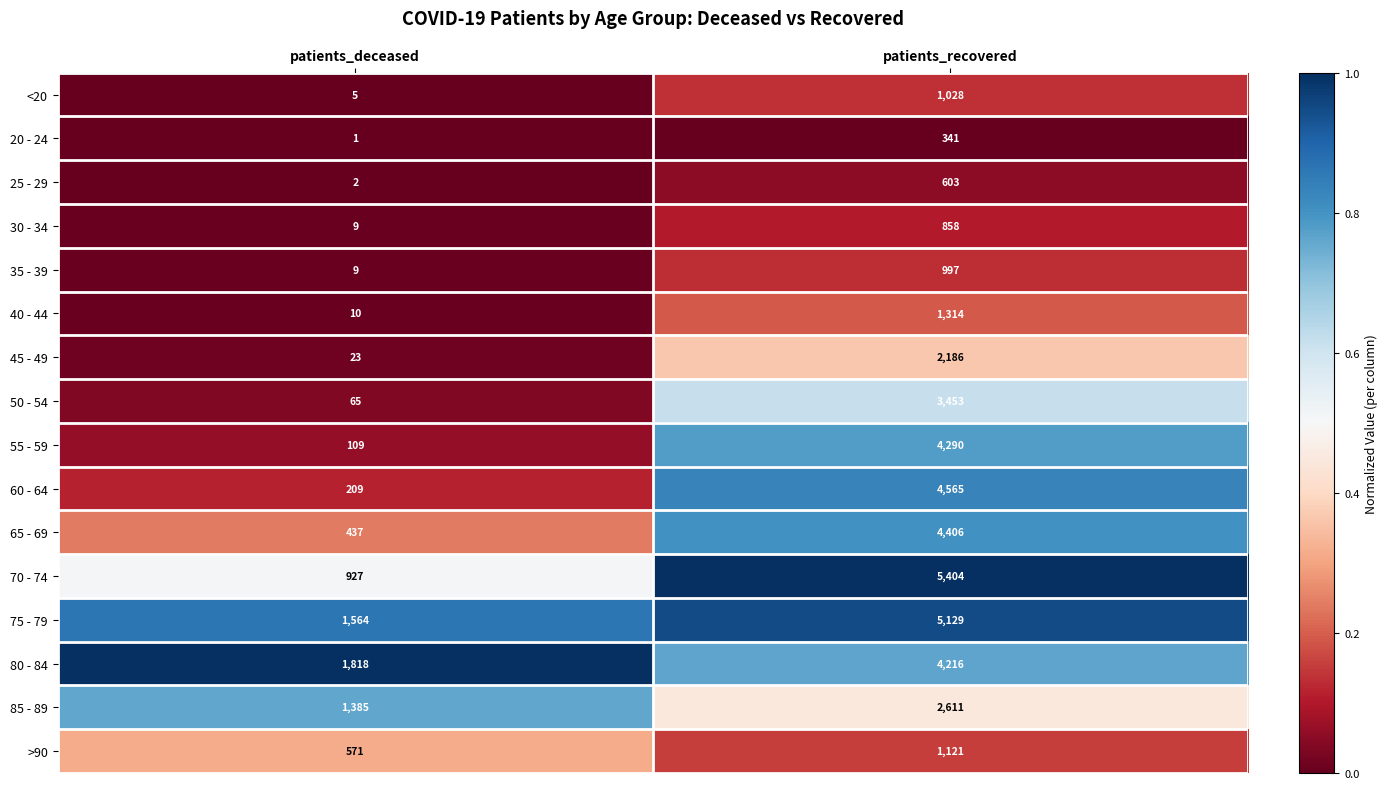

What is the total value across all series at patients_deceased?

7144